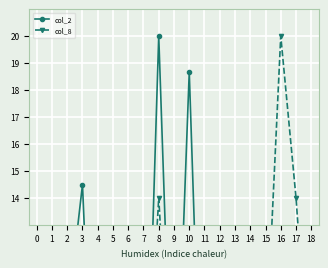

How many times do col_8 and col_2 cross each other?

7